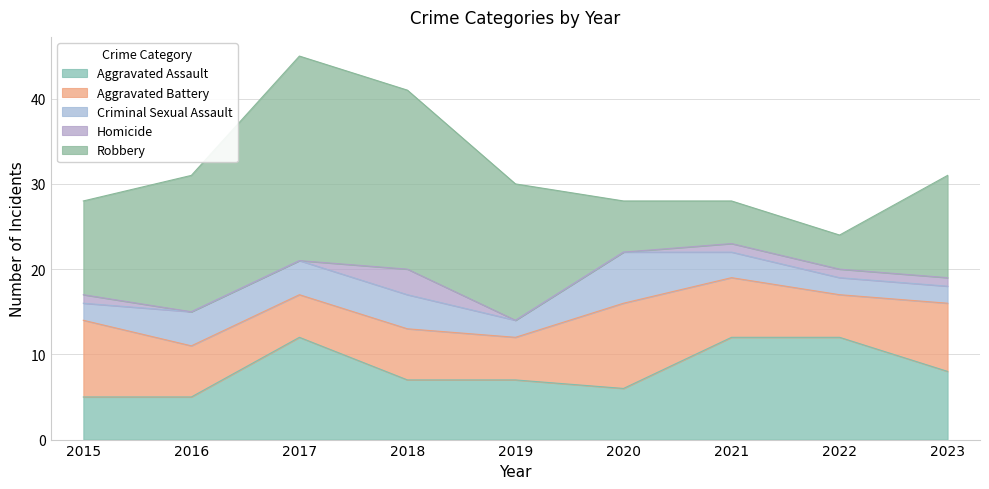

What are all the series names shown in the legend?

Aggravated Assault, Aggravated Battery, Criminal Sexual Assault, Homicide, Robbery